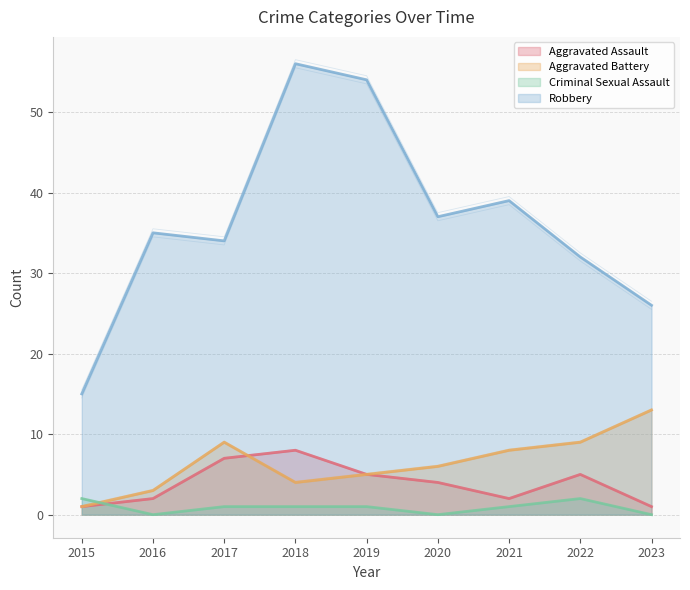

True or false: Criminal Sexual Assault has a value of 2 at 2022.

True